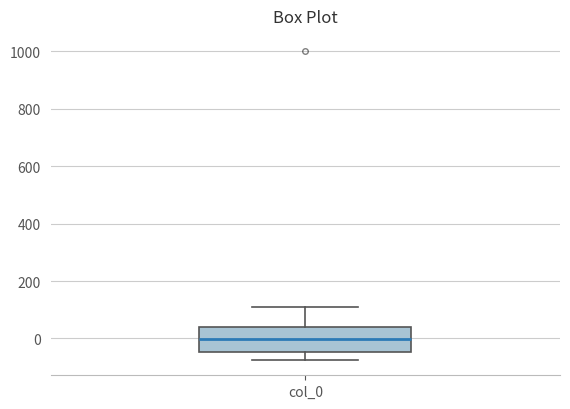

Where is the upper edge of the box for col_0 on the y-axis? The values are not printed on the chart, so give them approximately, as read against the axis.

40